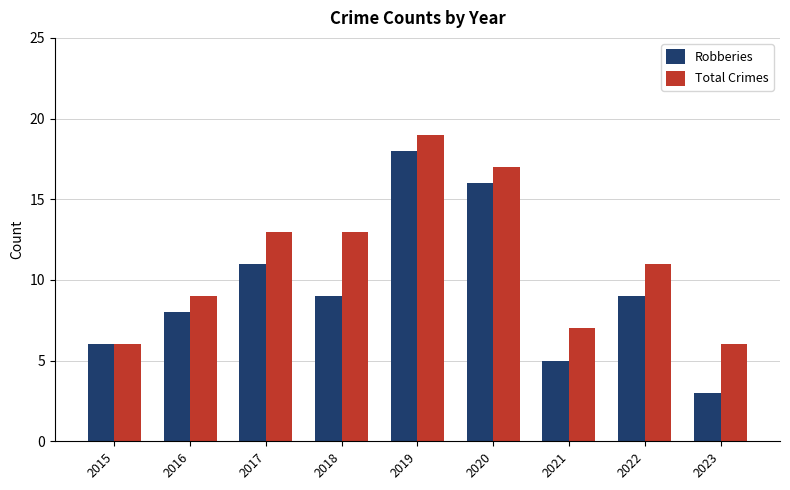

What is the sum of all Total Crimes values?

101